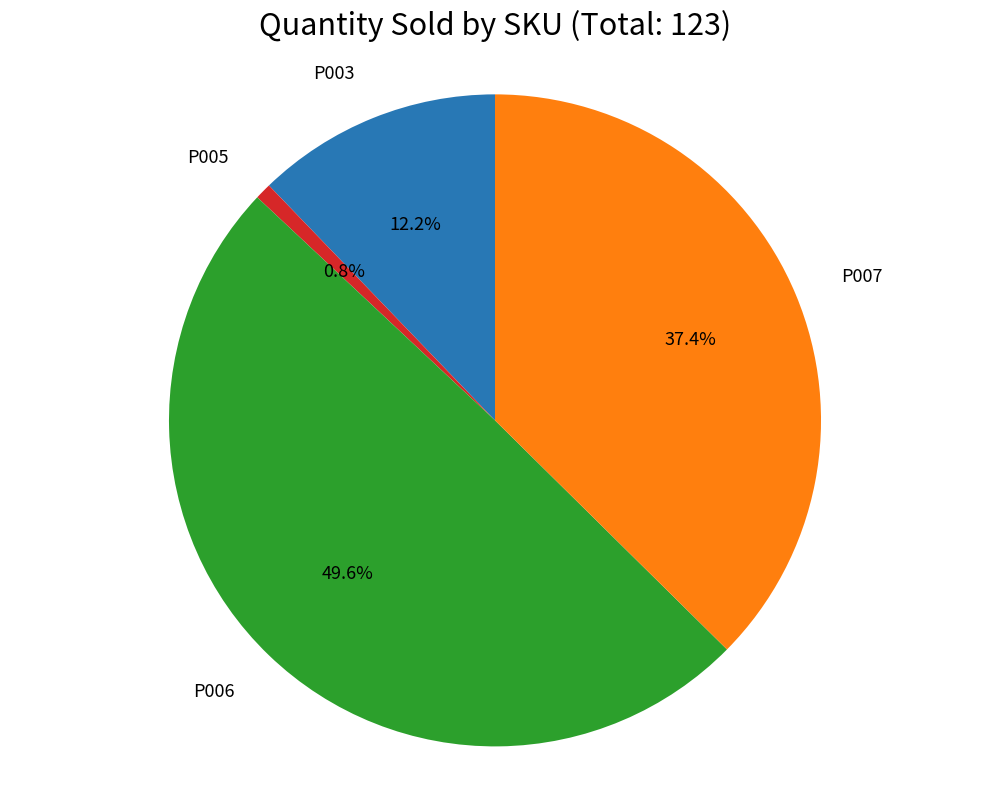

To the nearest percent, what is the difference between the largest and smallest slice percentages?

49%